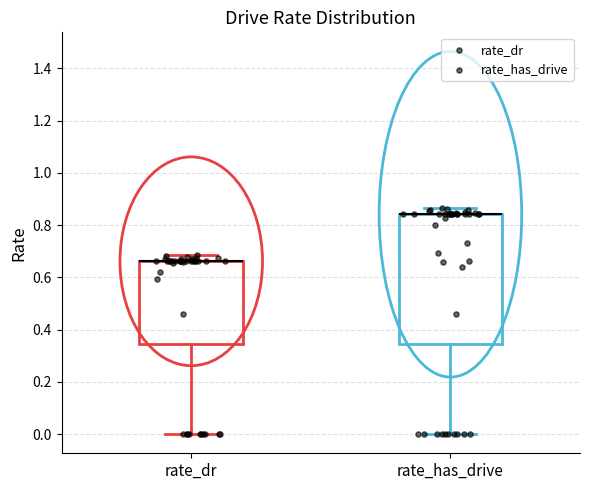

Where does the upper whisker of the box for rate_dr end on the y-axis? The values are not printed on the chart, so give them approximately, as read against the axis.

0.68